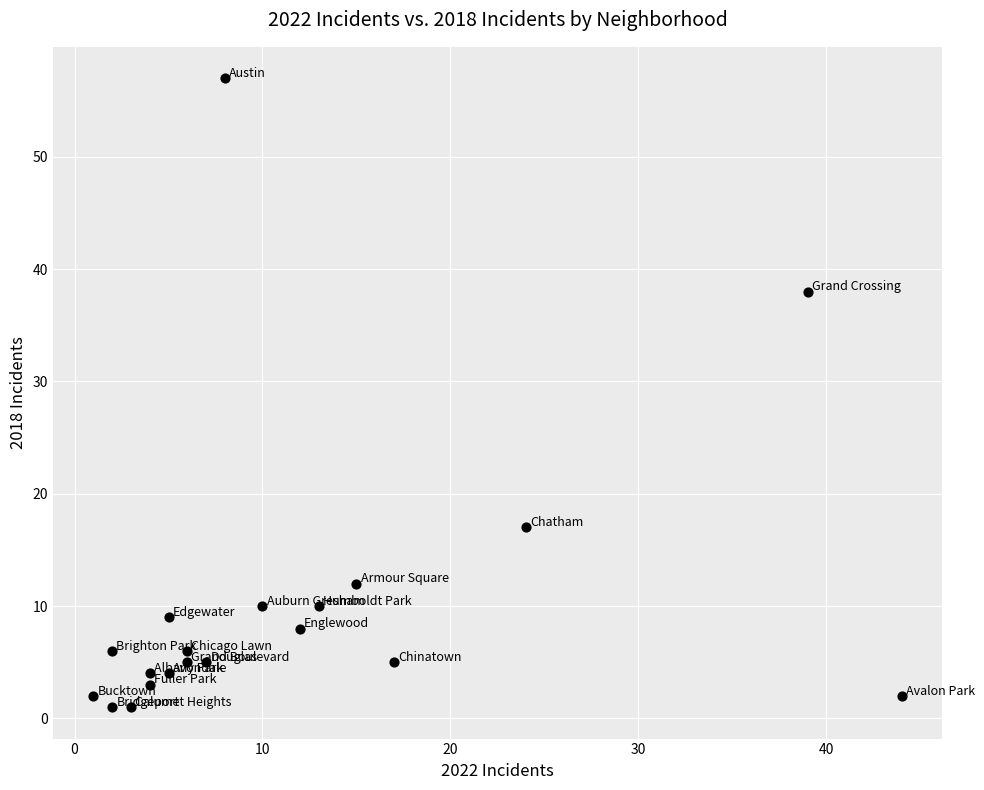

What Y value in the scatter plot is closest to 29?

38